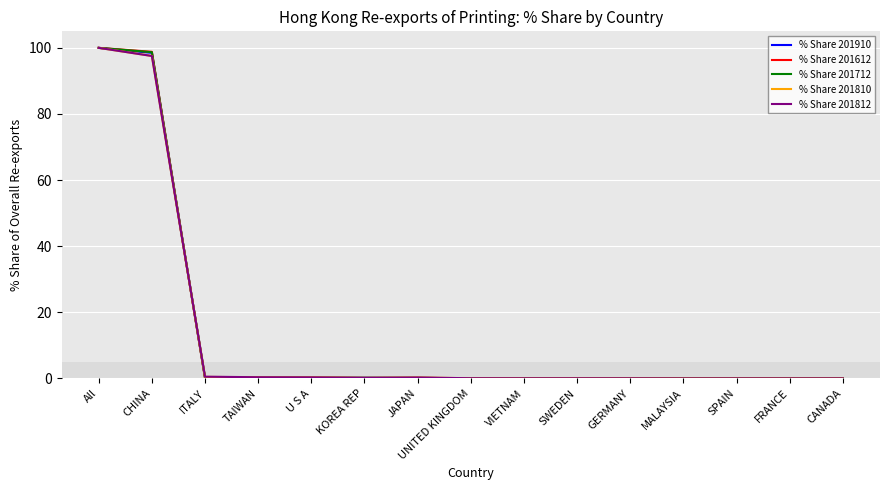

At which category is the sum across all series the highest?

All